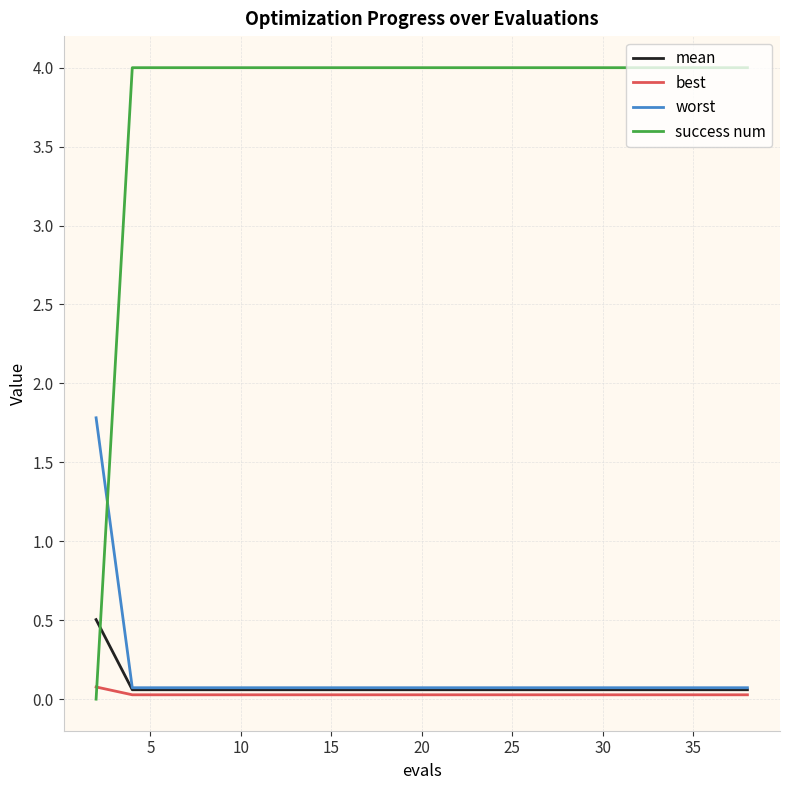

Which series has the largest total across all categories?

success num